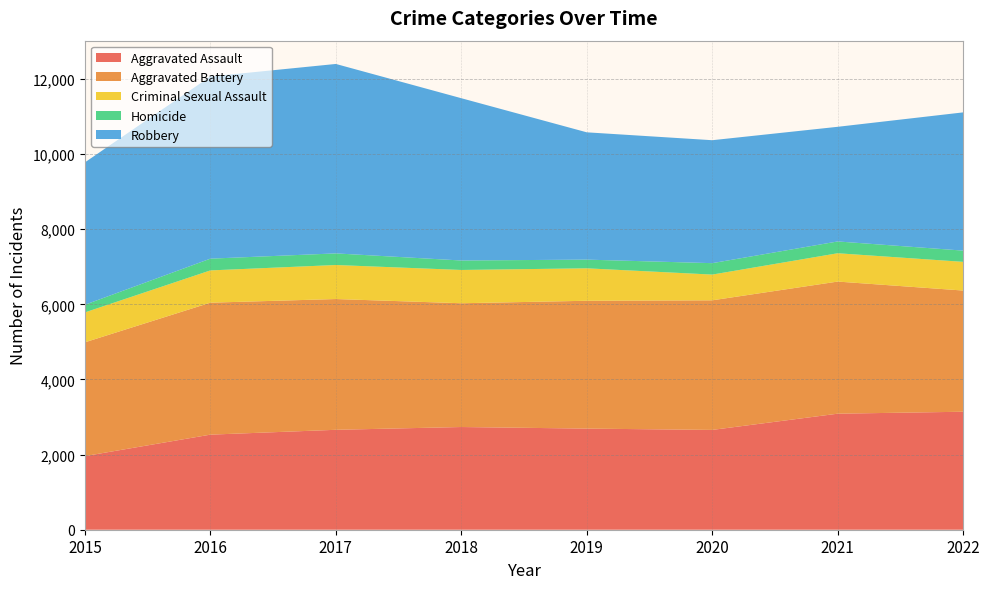

Reading left to right, transcribe all the data shown in this chart.

Aggravated Assault: 1960	2531	2660	2734	2692	2657	3089	3141
Aggravated Battery: 3029	3513	3481	3295	3403	3450	3517	3226
Criminal Sexual Assault: 796	859	906	886	864	685	754	764
Homicide: 204	313	309	252	231	304	314	299
Robbery: 3790	4849	5043	4320	3389	3273	3052	3680